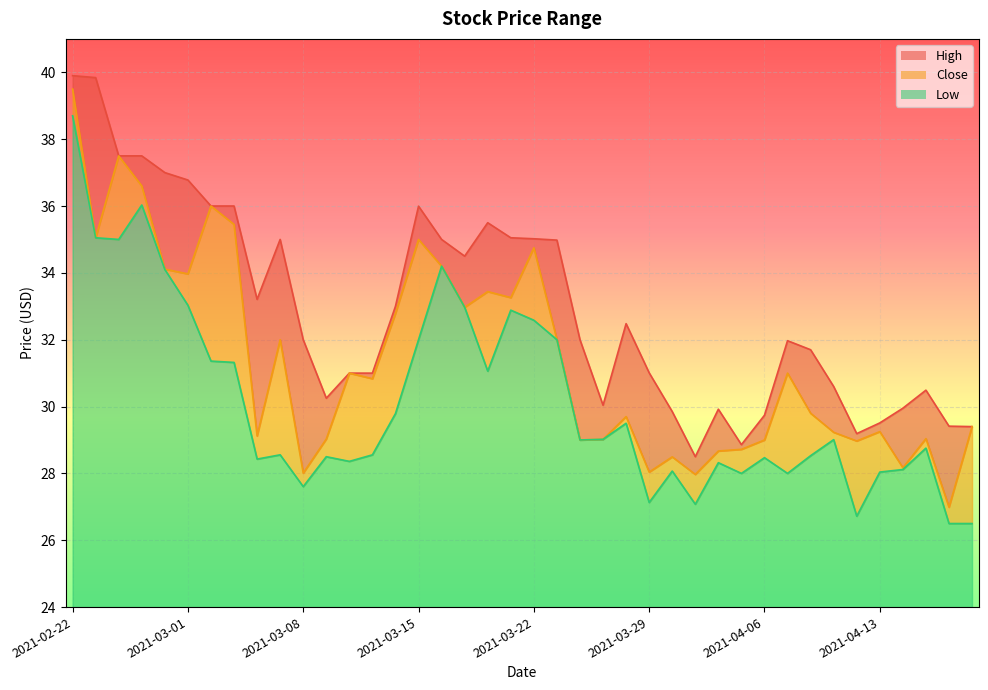

What is the value of the Close point at the 8th from the left?

35.5